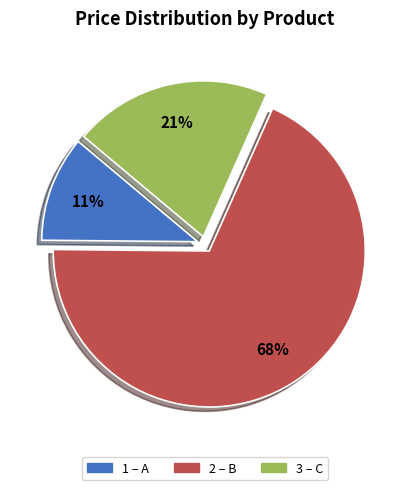

How many slices are in this pie chart?

3